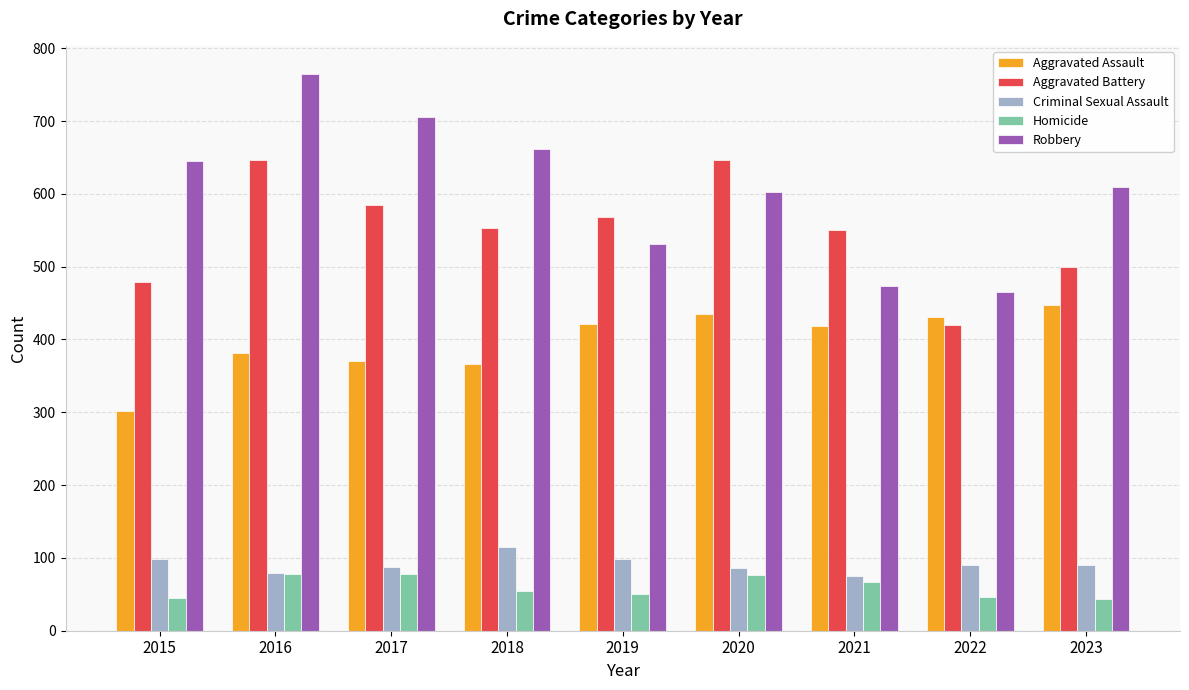

Rank the series at 2019 from highest to lowest value.

Aggravated Battery, Robbery, Aggravated Assault, Criminal Sexual Assault, Homicide